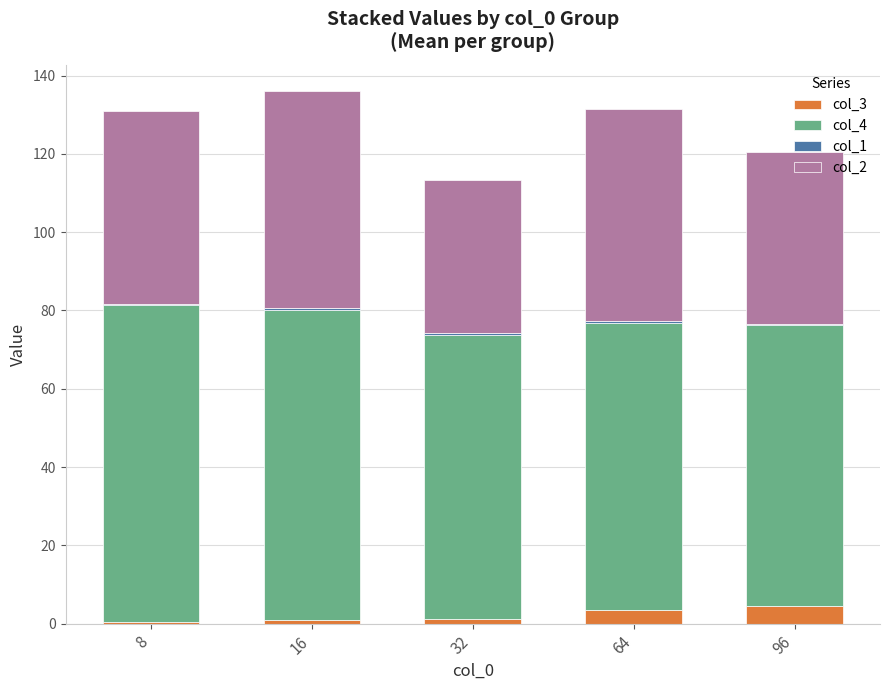

What is the maximum value for col_3?

4.5